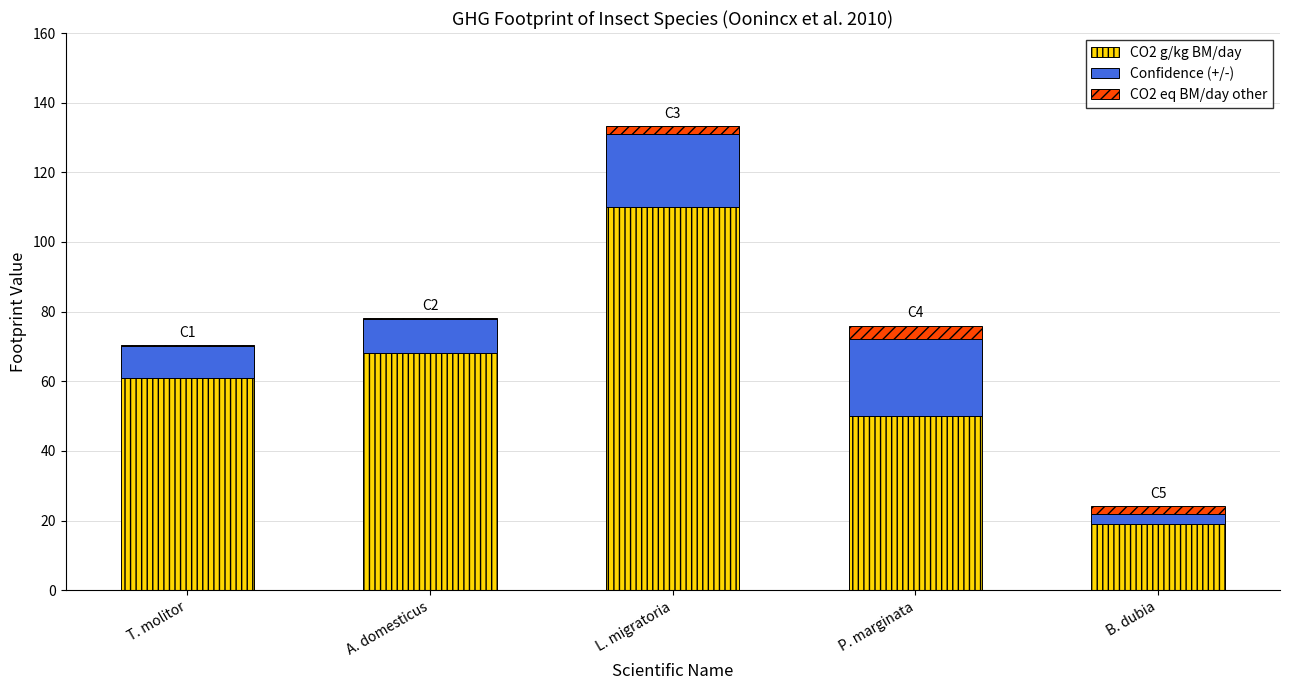

At which category is the sum across all series the highest?

L. migratoria